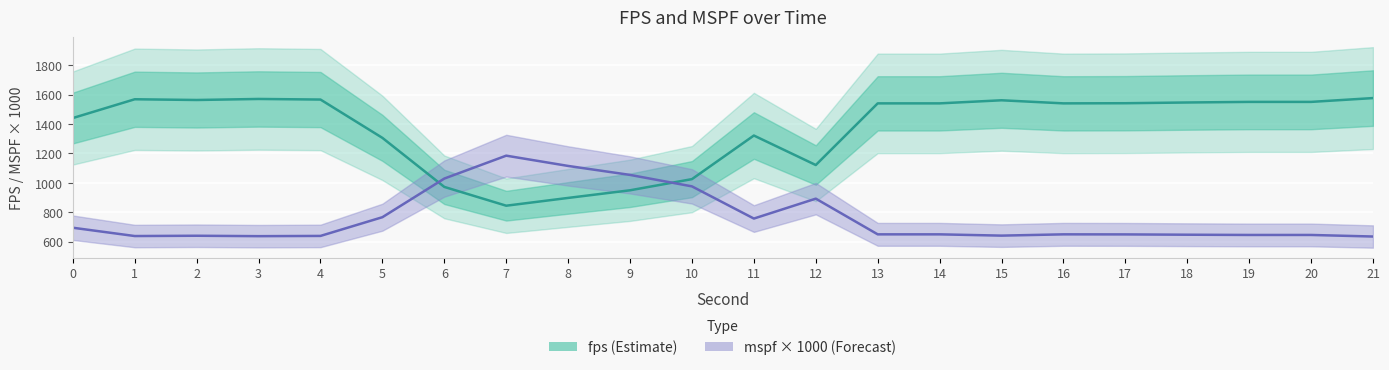

True or false: mspf × 1000 has a value of 639.4 at 2.

True